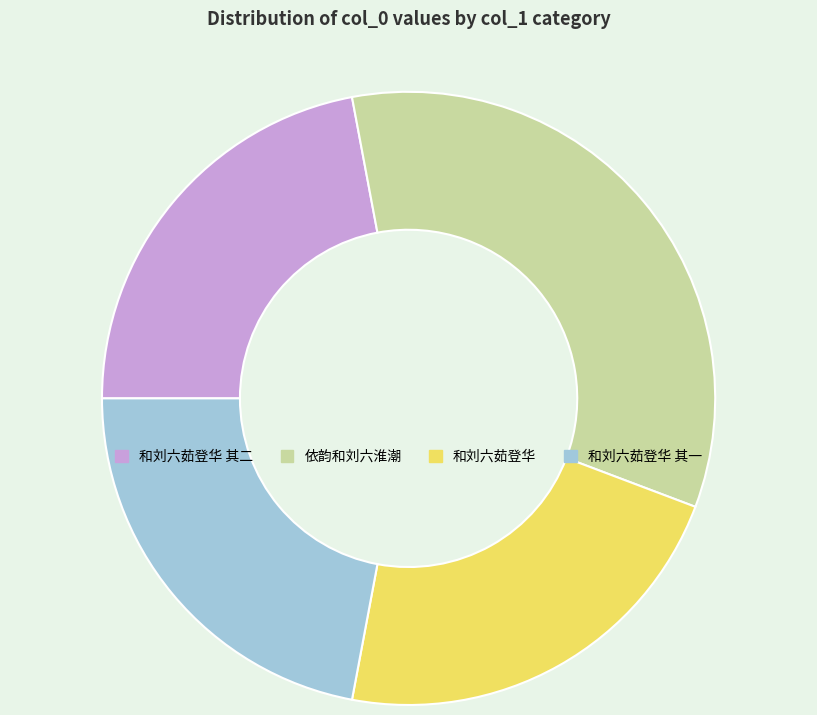

Between 依韵和刘六淮潮 and 和刘六茹登华 其一, which is larger?

依韵和刘六淮潮